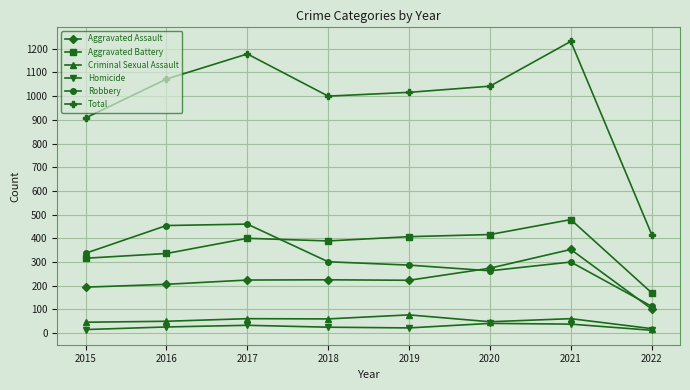

Which series has the largest total across all categories?

Total